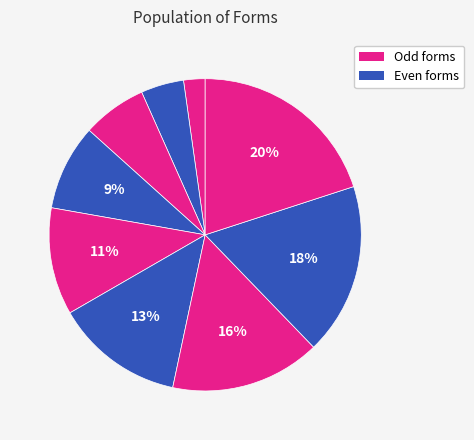

How many segments does this pie chart have?

9